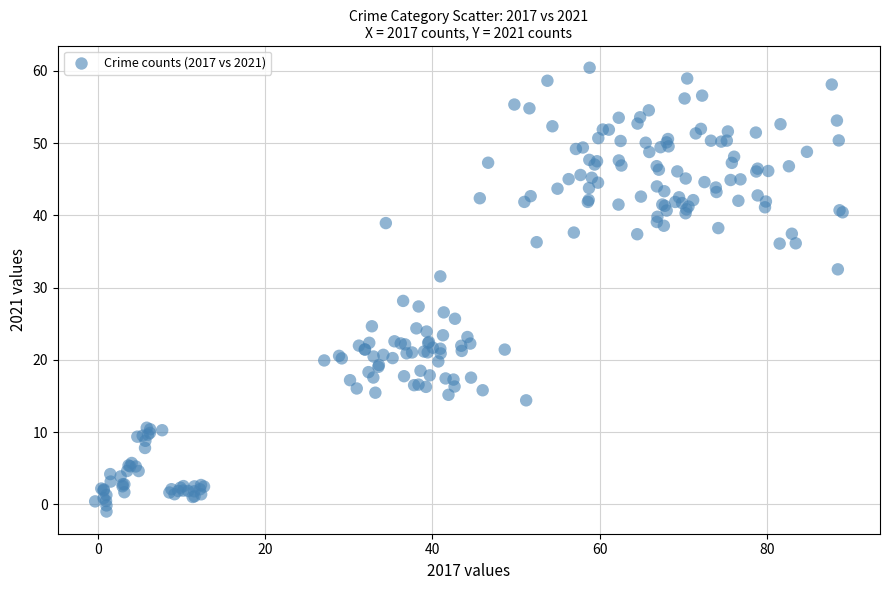

What Y value in the scatter plot is closest to 29?

28.2